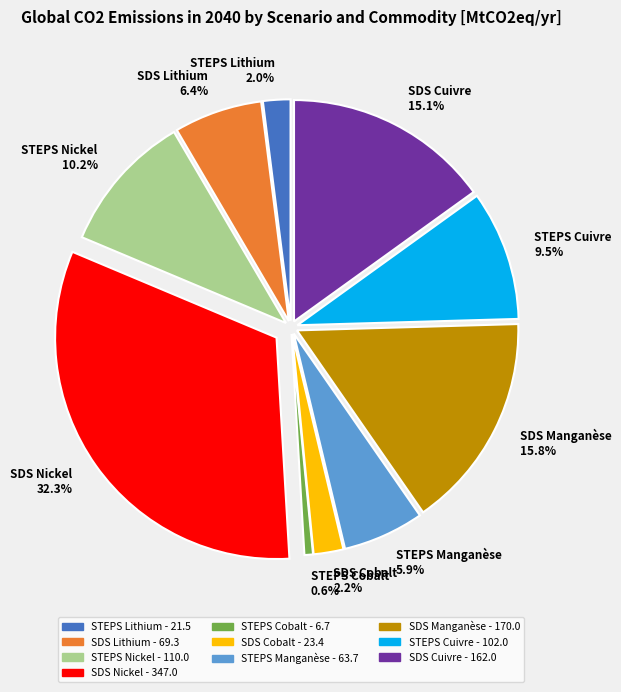

Which has a higher value, STEPS Cobalt 0.6% or SDS Manganèse 15.8%?

SDS Manganèse 15.8%